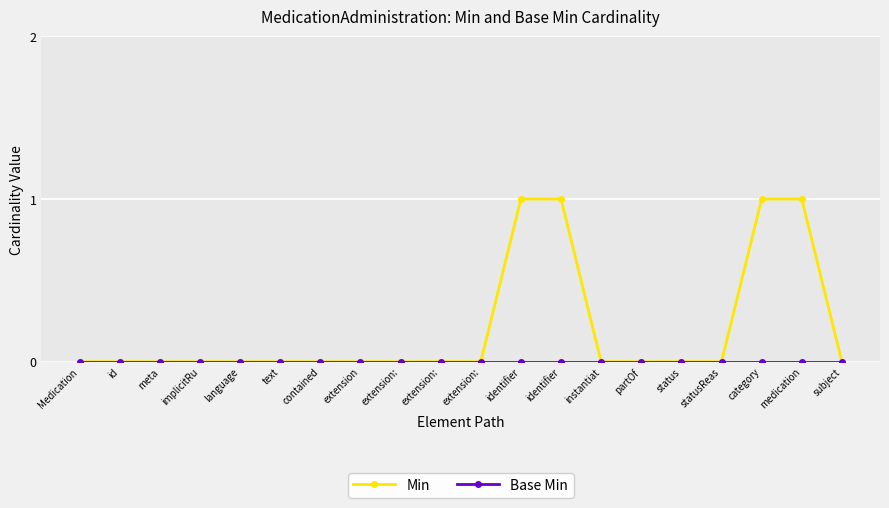

Does the chart have visible grid lines?

Yes